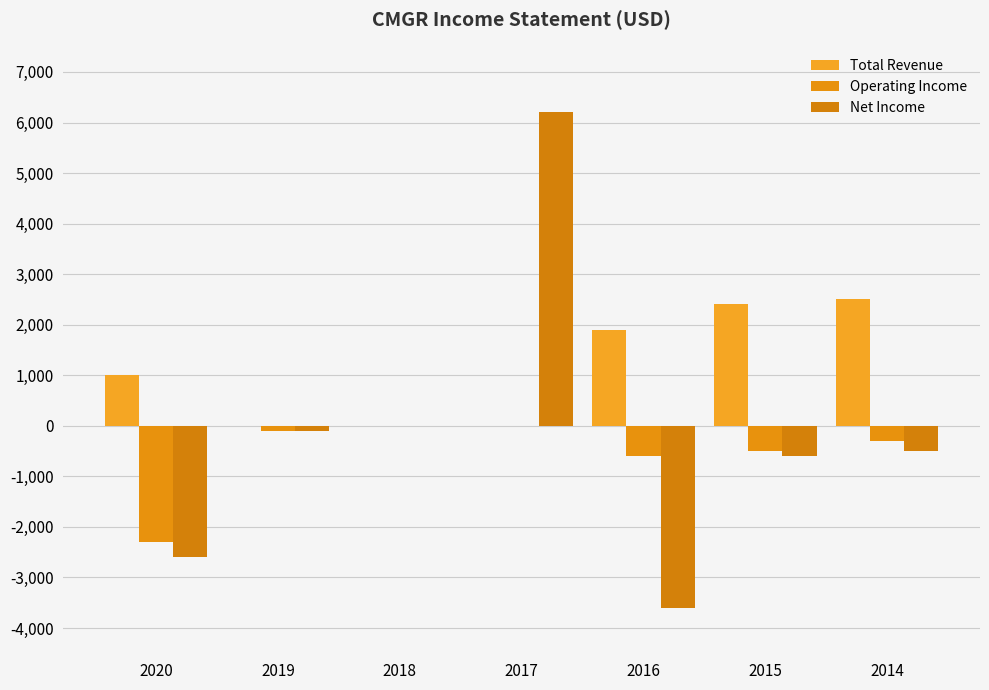

Which series has the largest range (max minus min)?

Net Income